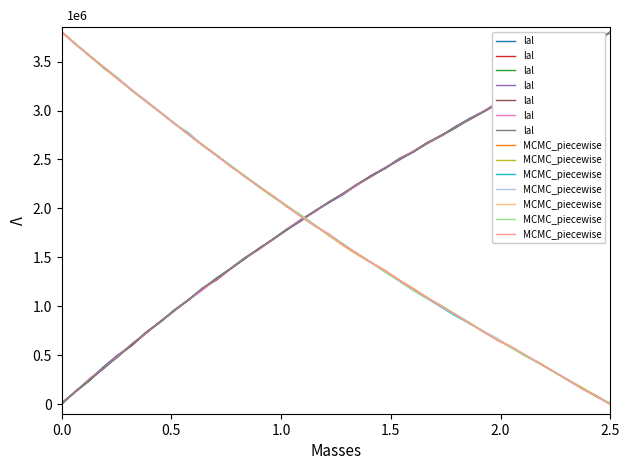

True or false: MCMC_piecewise has more than 2 interior local peaks.

False